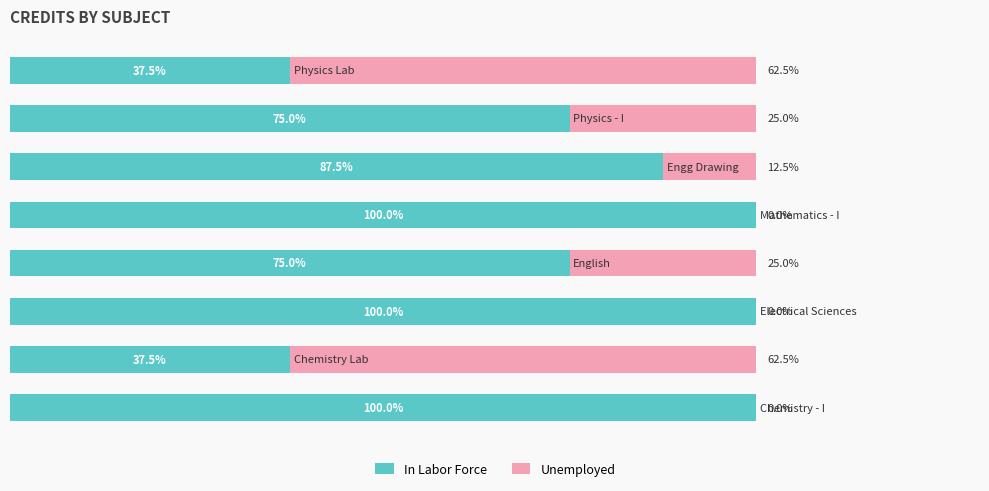

List the series in order of their overall mean, highest first.

In Labor Force, Unemployed